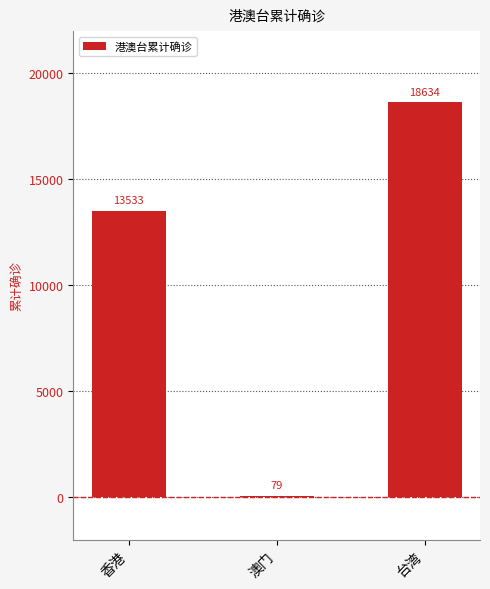

Which has a higher value, 香港 or 澳门?

香港